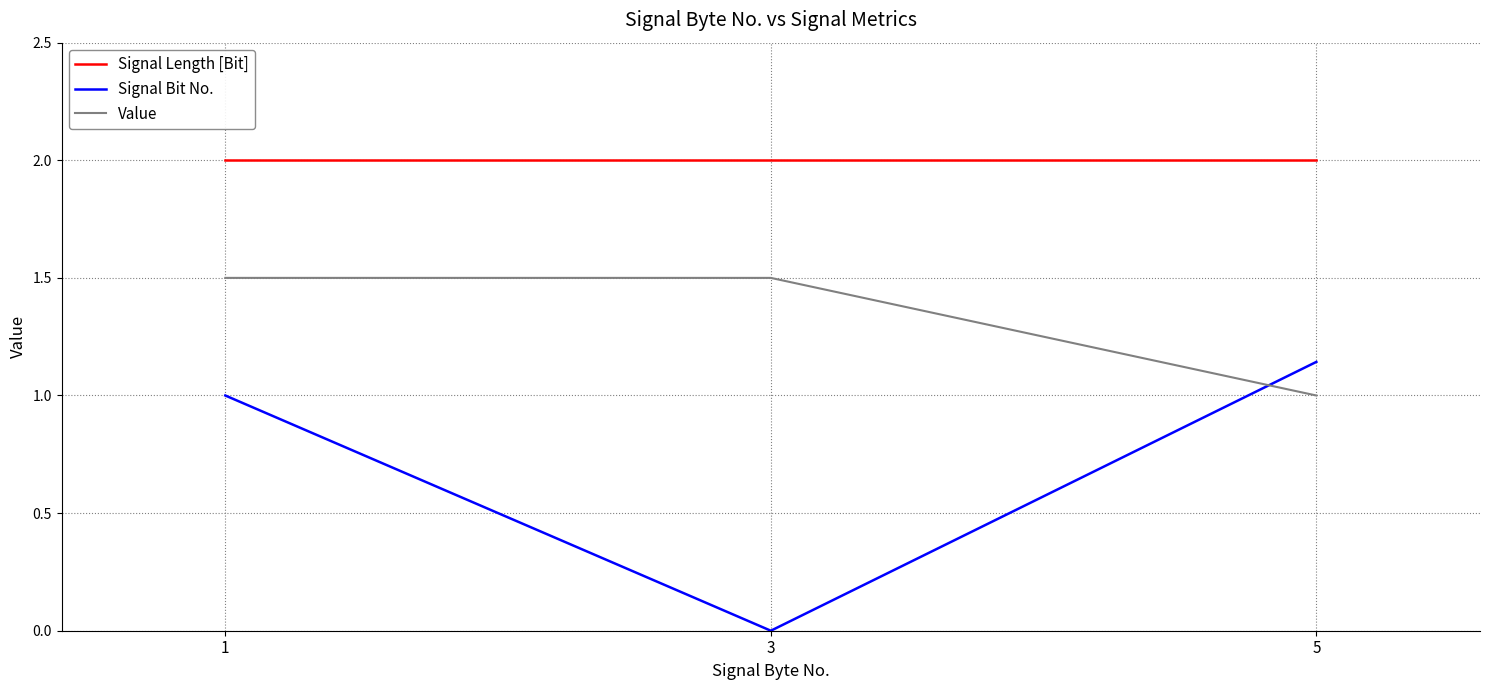

Count the Value values in the range 1 to 2.

3